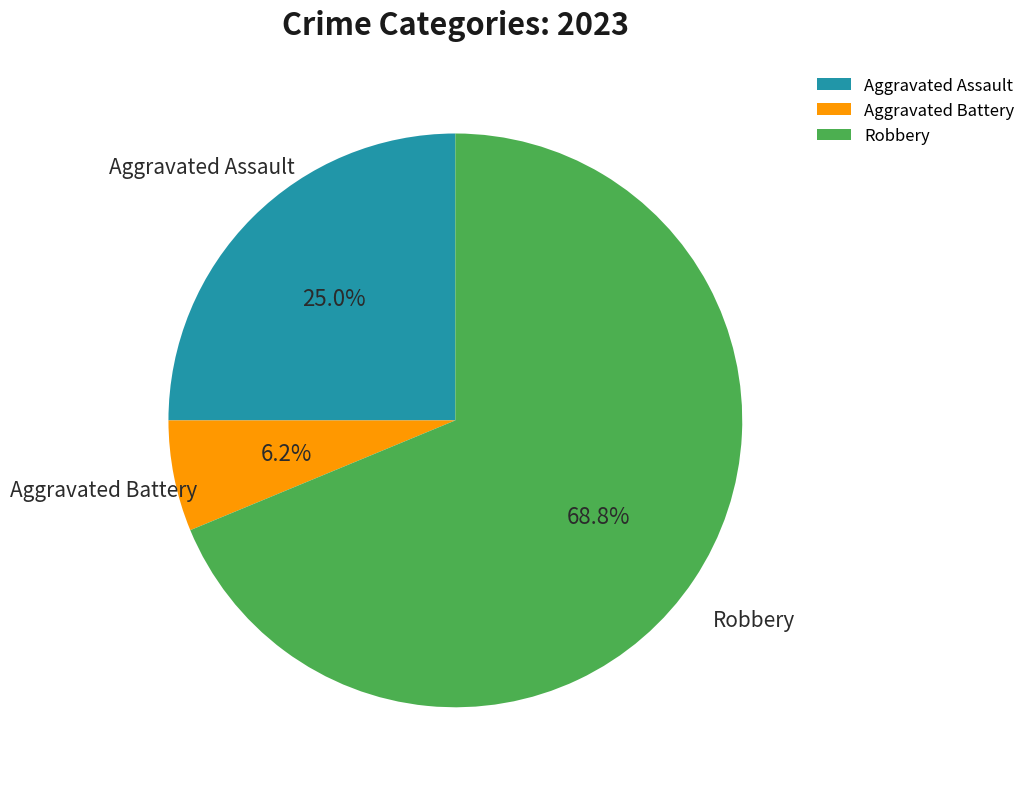

How many slices are in this pie chart?

3